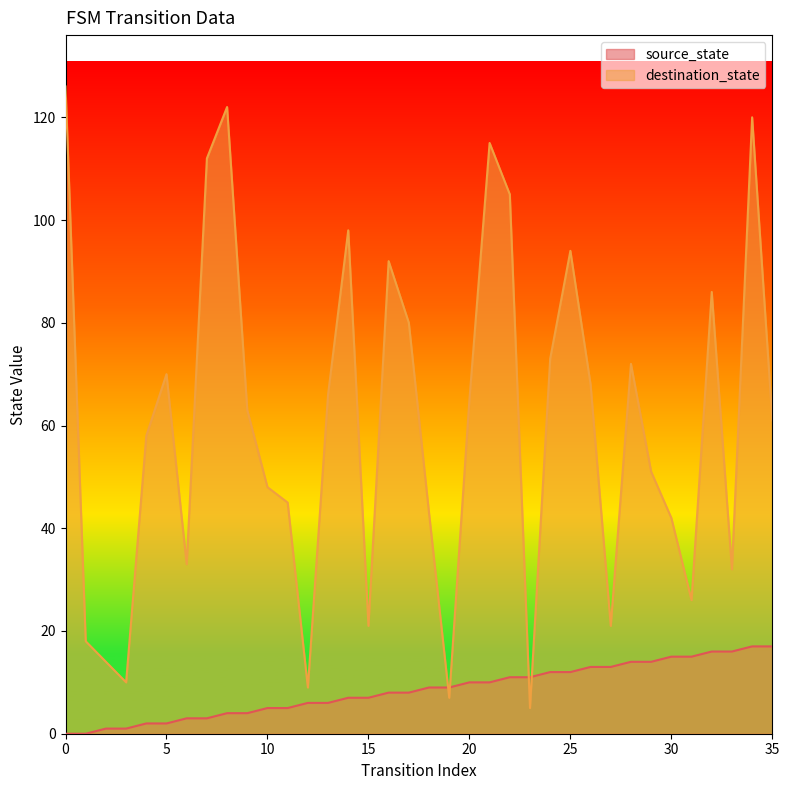

What are all the series names shown in the legend?

source_state, destination_state